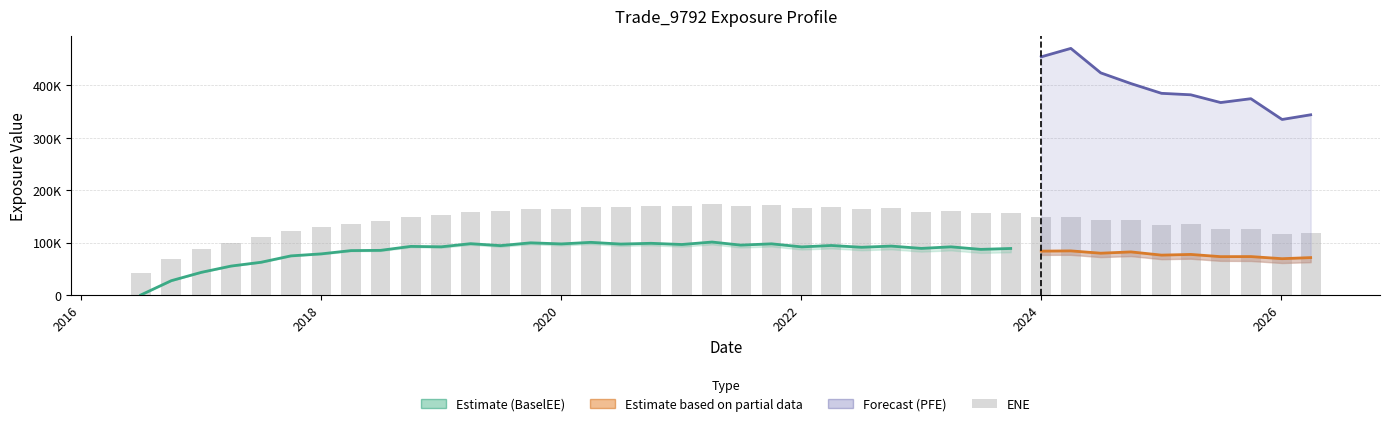

Which category has the lowest value in the BaselEE series?

2016-07-02